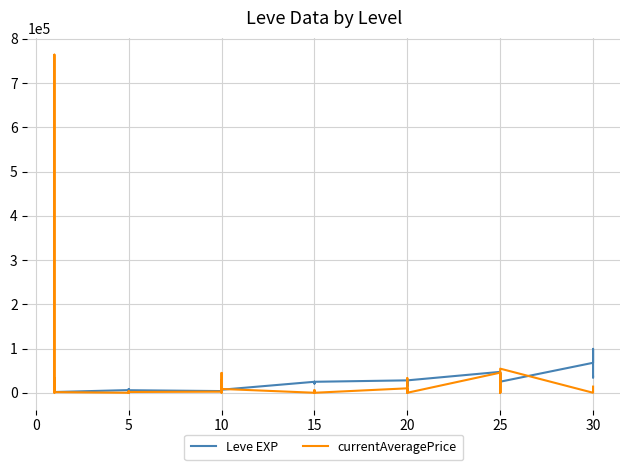

True or false: Leve EXP and currentAveragePrice intersect in this chart.

True